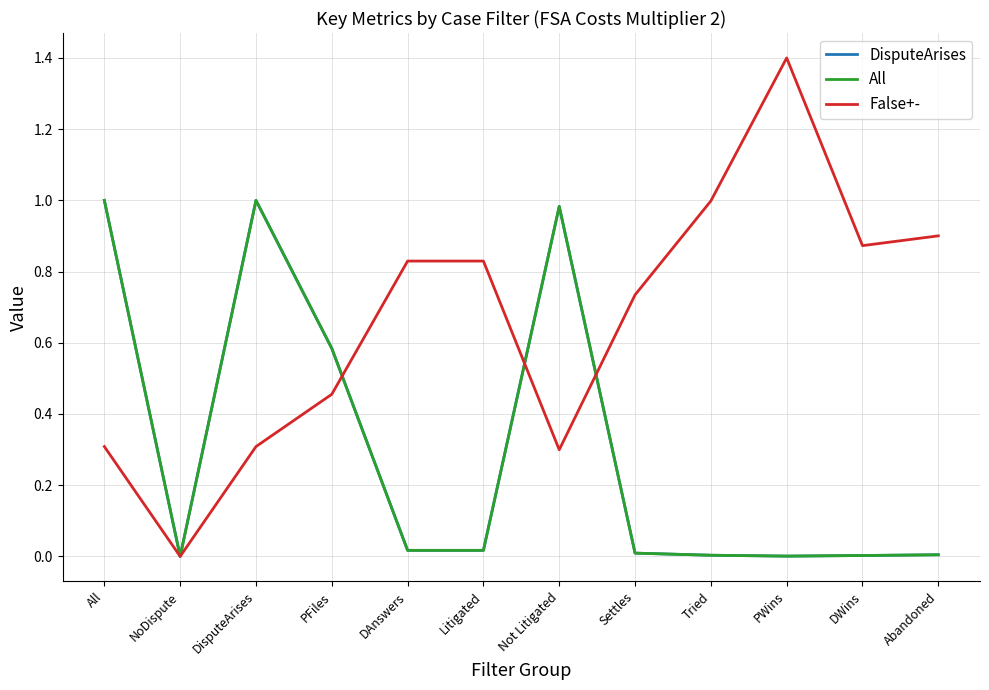

Where is DisputeArises nearest to the value 0?

NoDispute